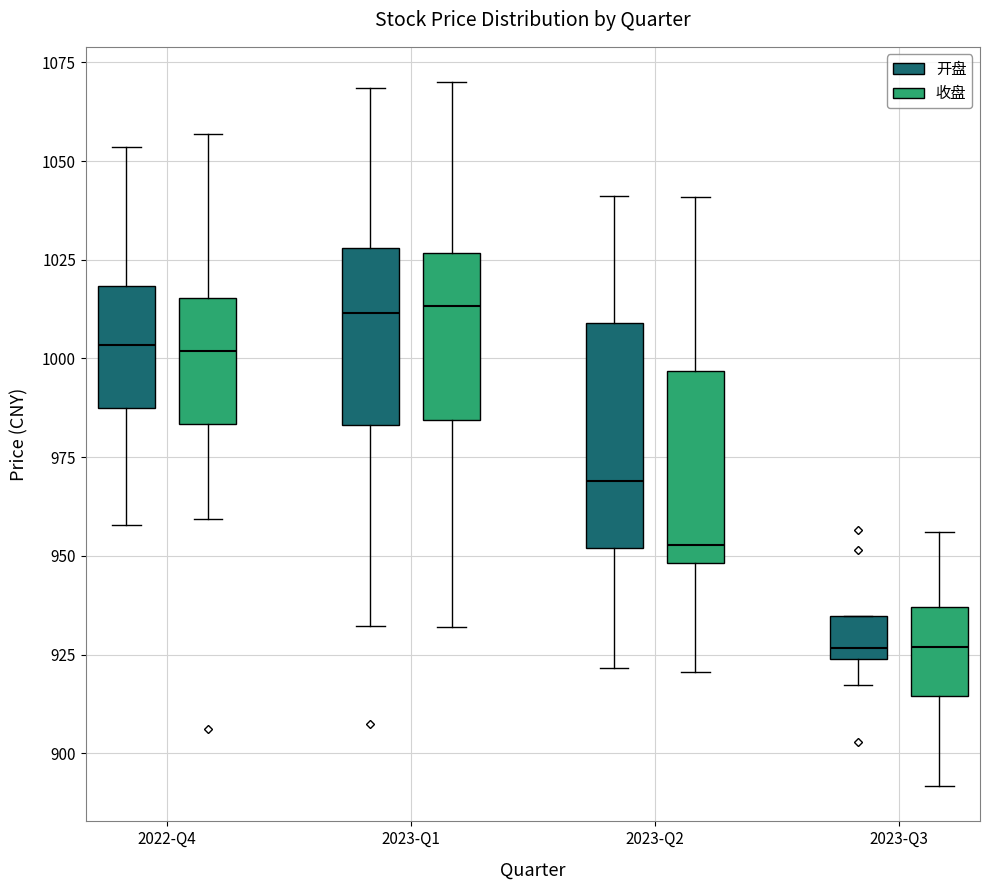

Which box is the tallest, from its lower edge to its upper edge?

2023-Q2 (开盘)